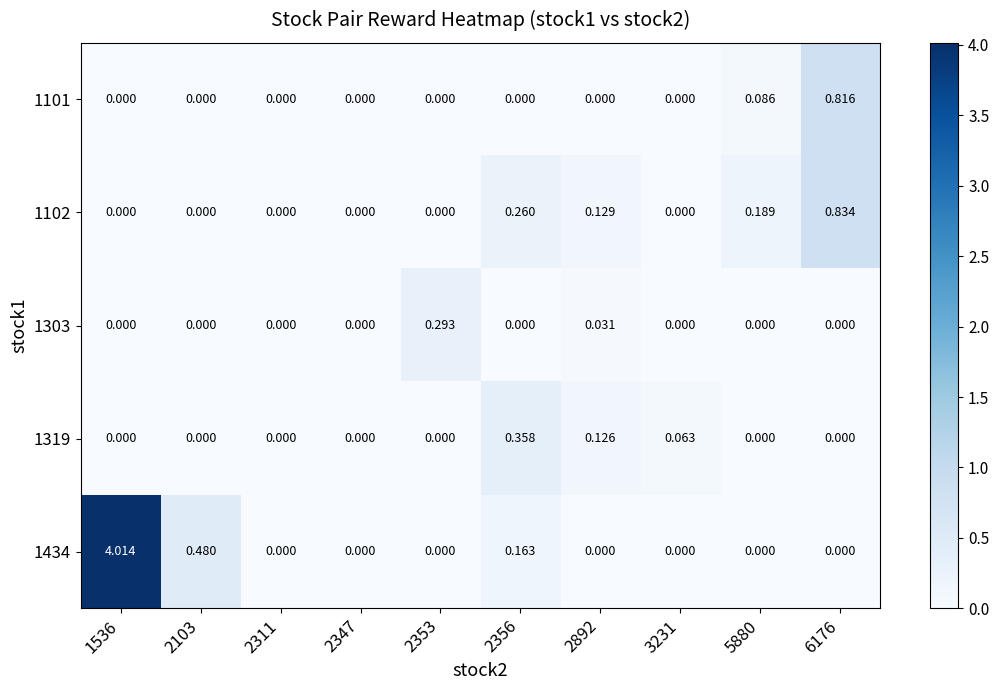

How many categories are shown in the chart?

10